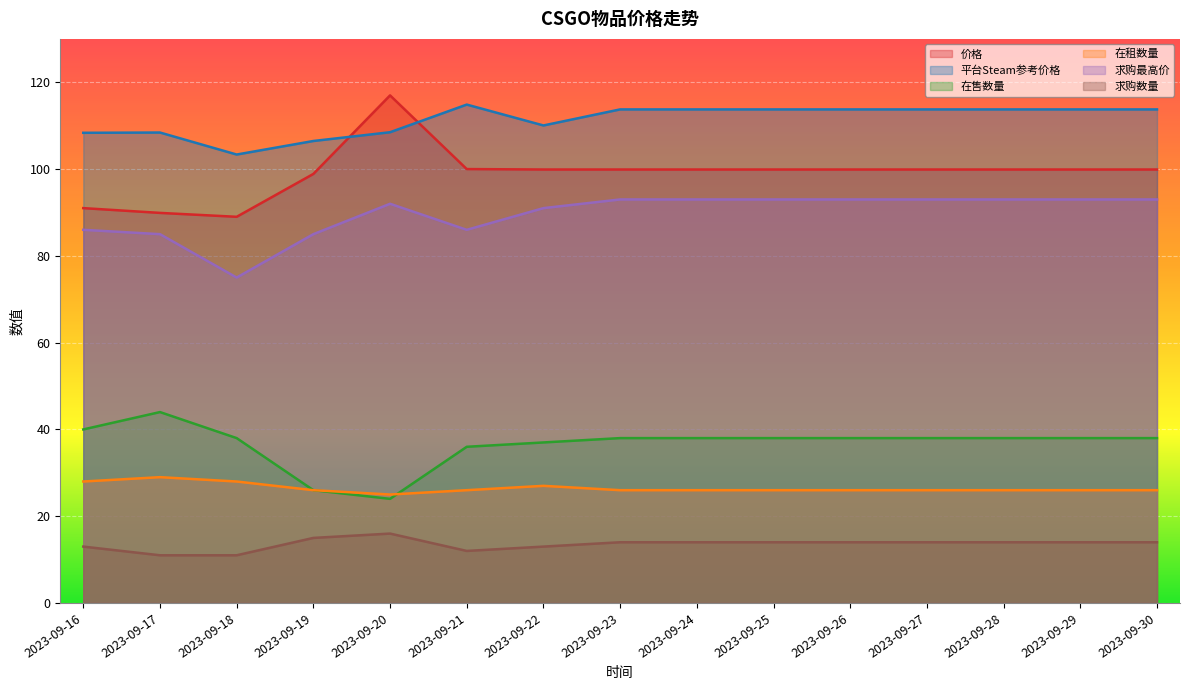

What is the sum of the 价格 values at 2023-09-16 and 2023-09-27?

190.9